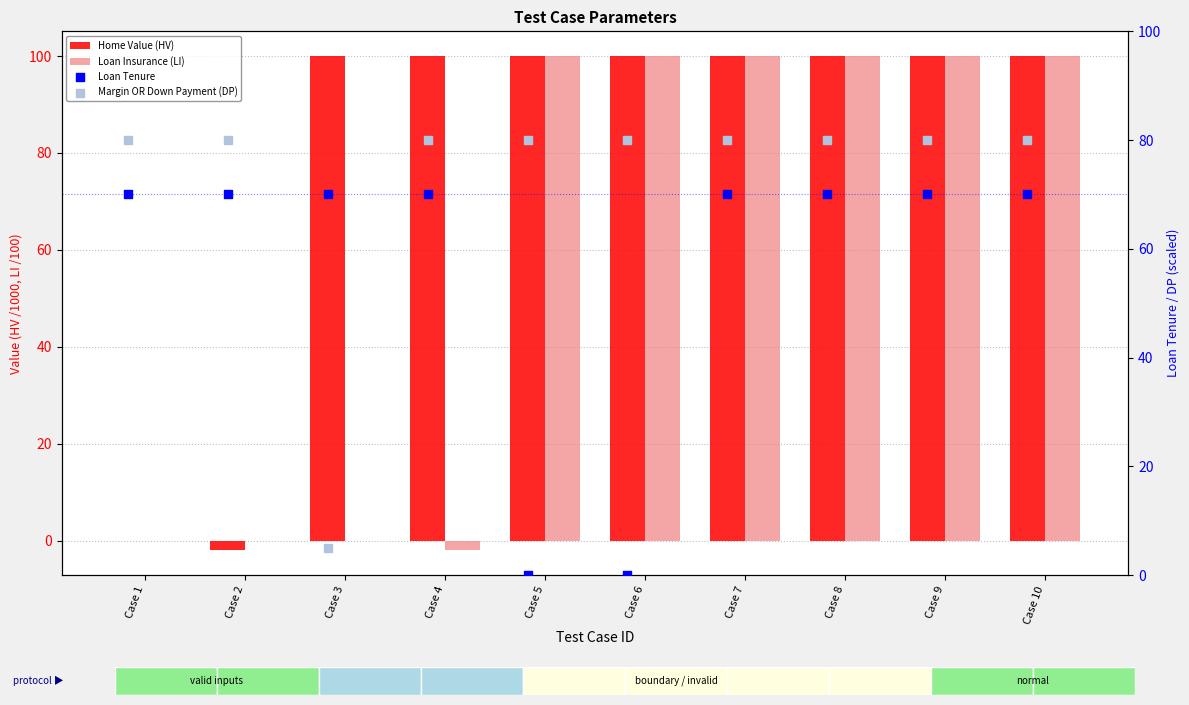

What are all the series names shown in the legend?

Home Value (HV), Loan Insurance (LI), Loan Tenure, Margin OR Down Payment (DP)